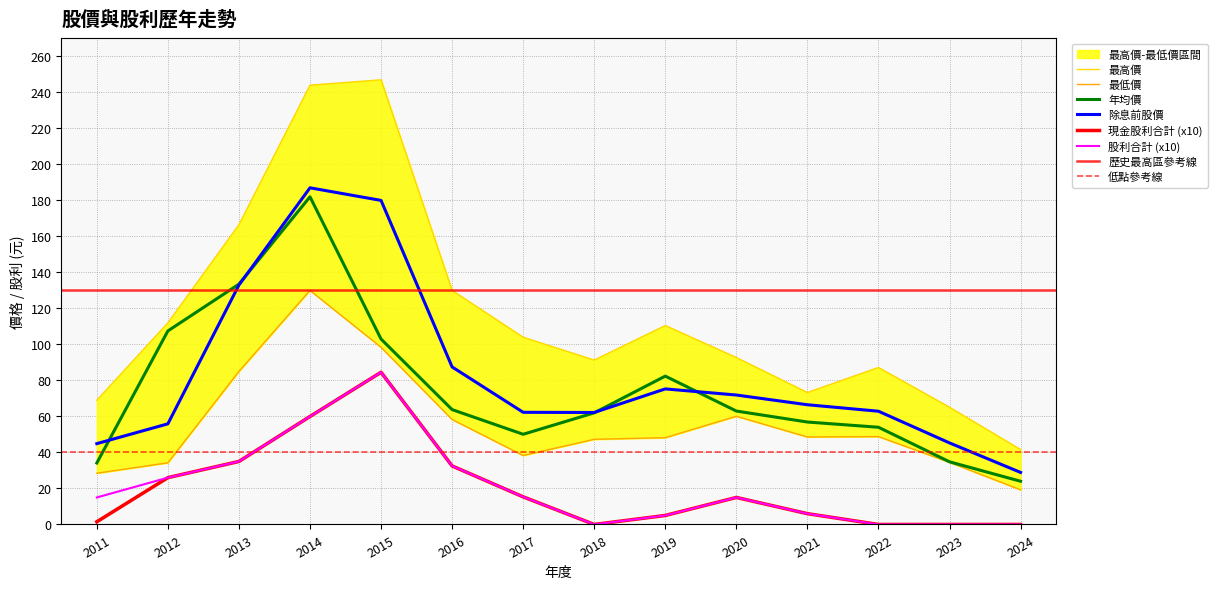

The 除息前股價 series shows 14.9 at 2023. True or false?

False